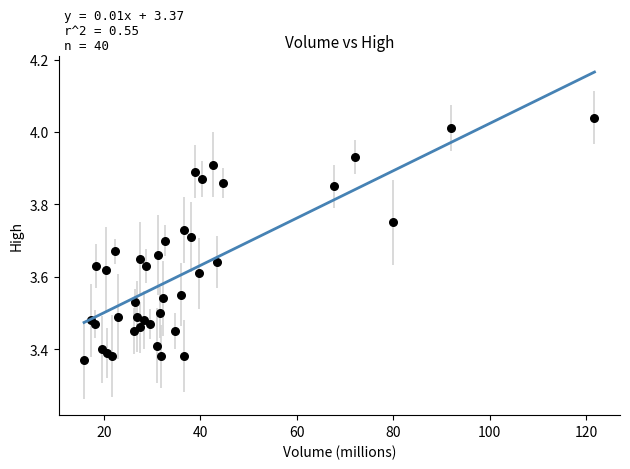

What is the range of X values (max minus min)?

105.9